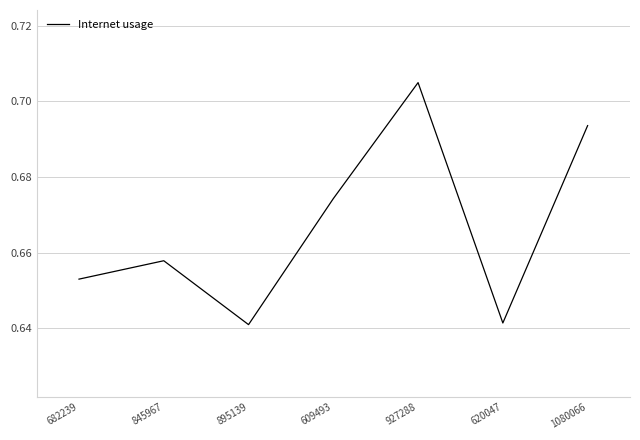

What is the sum of the values at 1080066 and 609493?

1.4